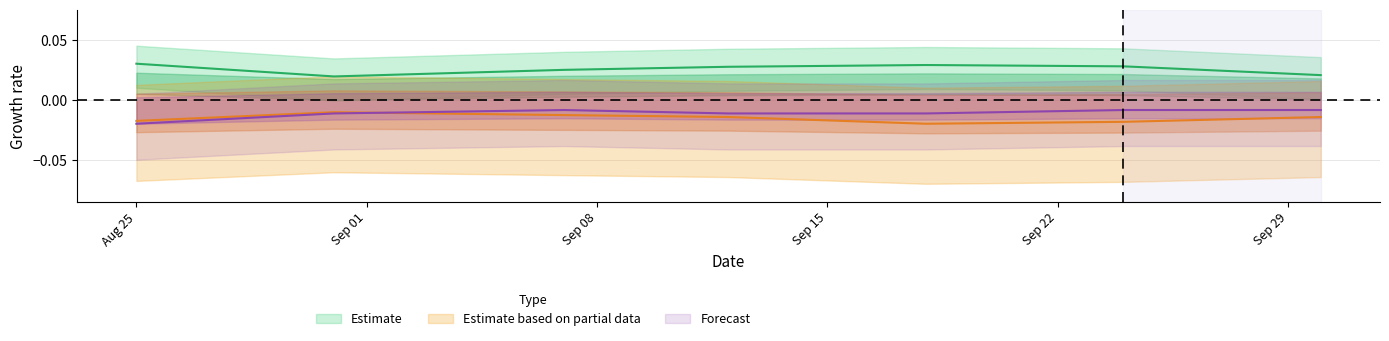

How many lines are shown in the chart?

3